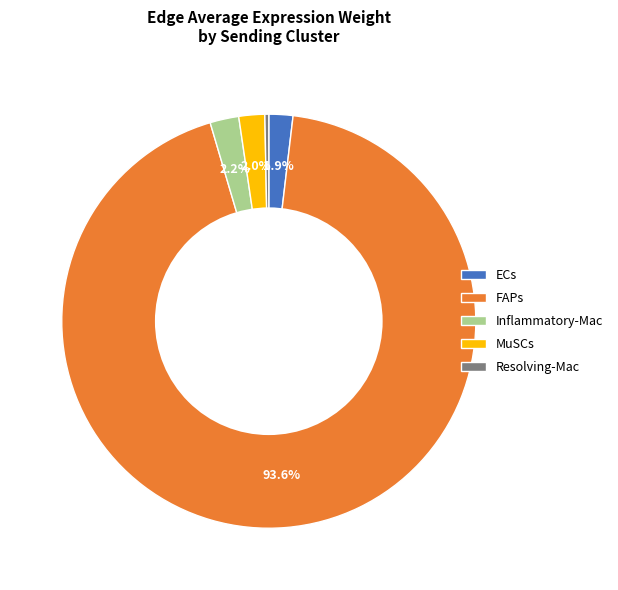

Which slice is the largest?

FAPs